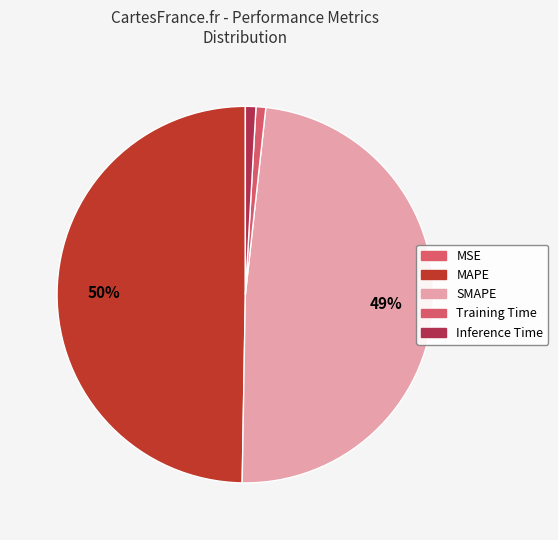

Does SMAPE represent more than half of the total?

No